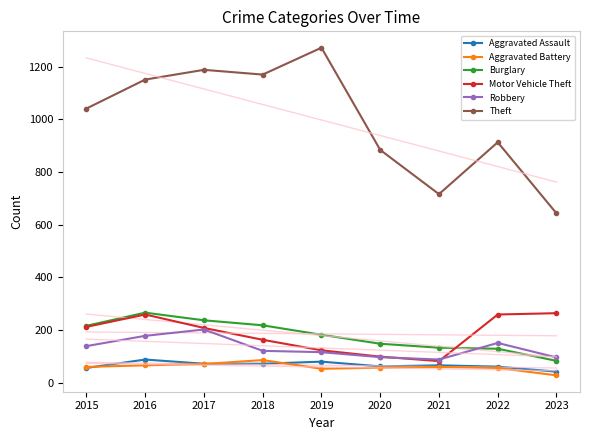

What is the difference between the highest and lowest values at 2022?

857